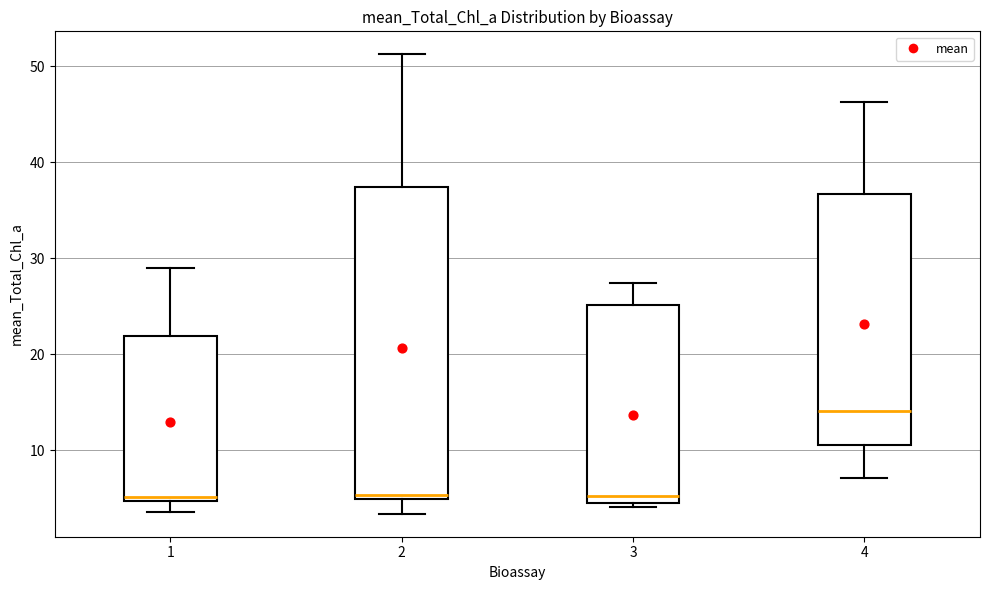

Reading left to right, read every box against the y-axis: the position of its median line, the range the box covers, and the ends of its whiskers. The values are not printed on the chart, so give them approximately, as read against the axis.

1: median 5 (just above the box's lower edge), box 5 to 22, whiskers 4 to 29
2: median 5 (just above the box's lower edge), box 5 to 37, whiskers 3 to 51
3: median 5 (just above the box's lower edge), box 5 to 25, whiskers 4 to 27
4: median 14, box 11 to 37, whiskers 7 to 46